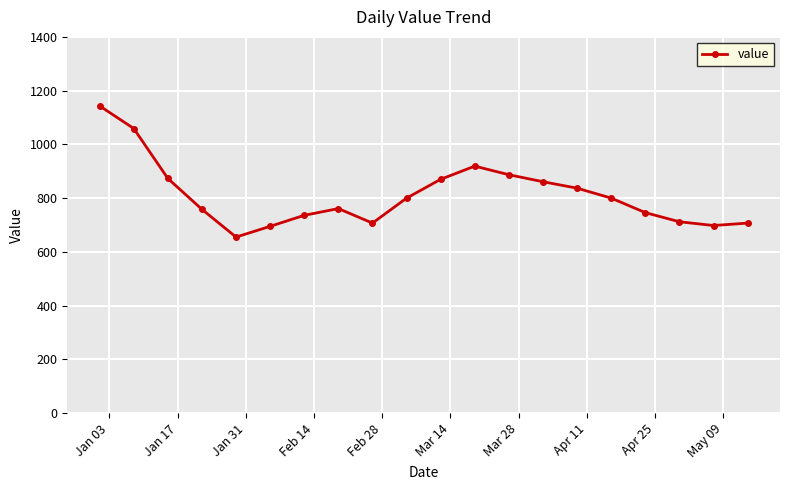

What is the smallest value displayed?

655